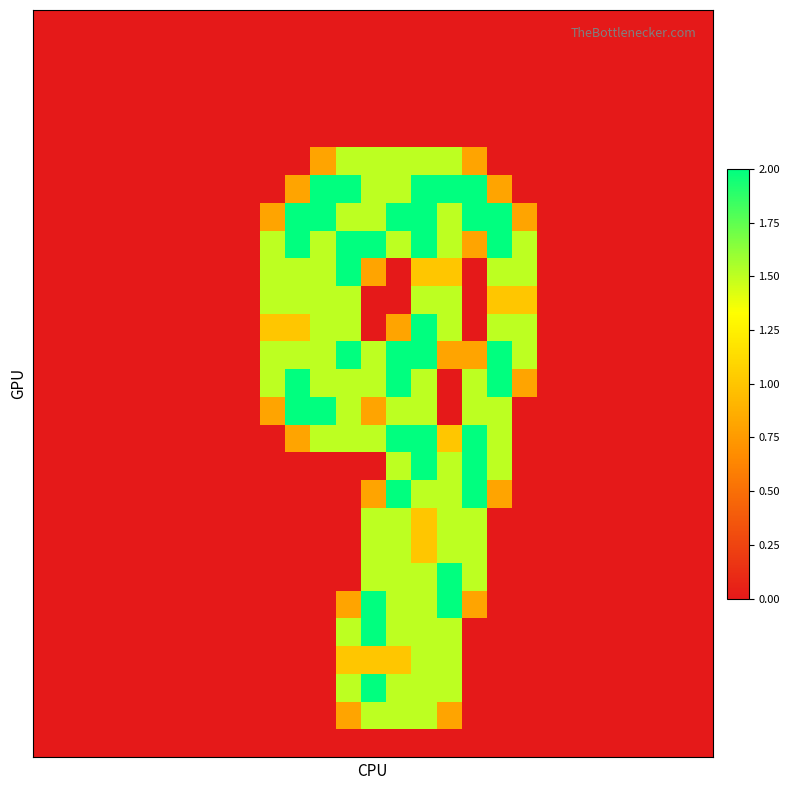

At how many categories does at least one series exceed 1?

11